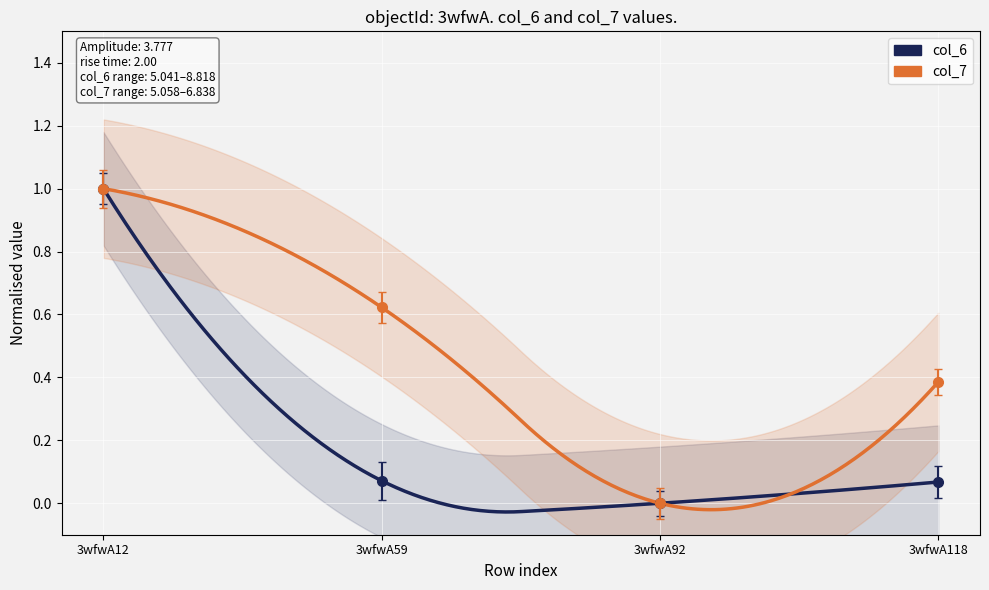

Reading left to right, list all the values displayed in this chart.

col_6: 1.0	0.1	0.0	0.1
col_7: 1.0	0.6	0.0	0.4